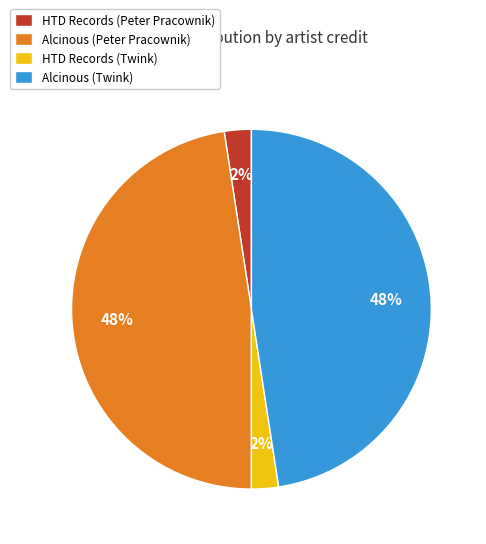

To the nearest percent, what portion does HTD Records (Peter Pracownik) represent?

2%